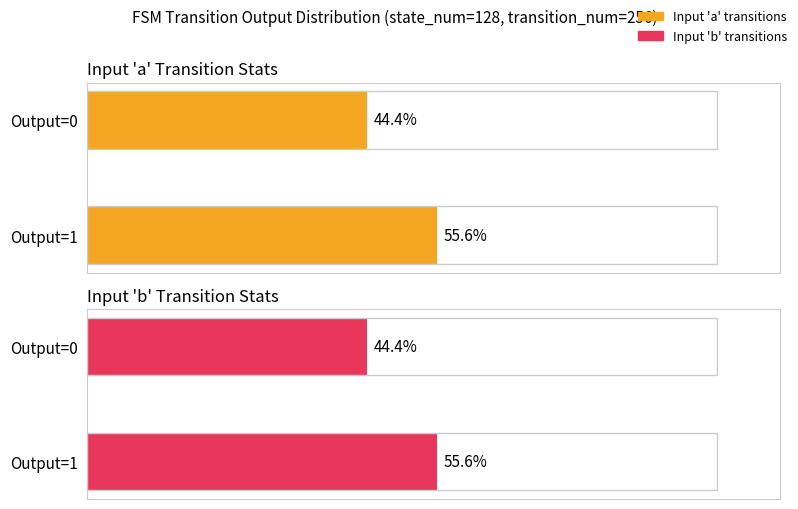

What is the sum of the Input 'a' Transition Stats values at Output=1 and Output=0?

100.0